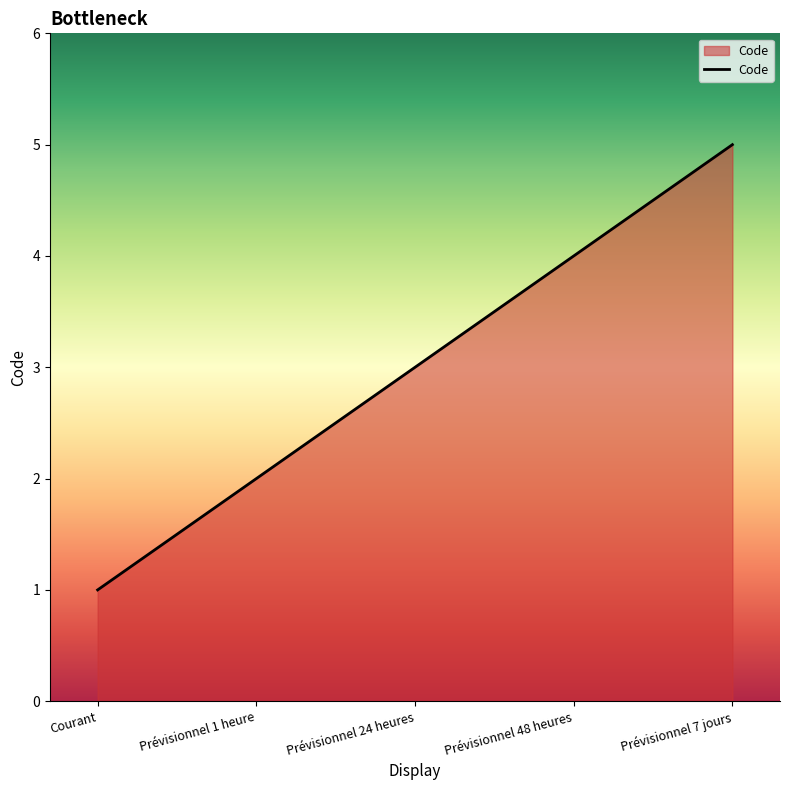

How many series are shown in this chart?

1